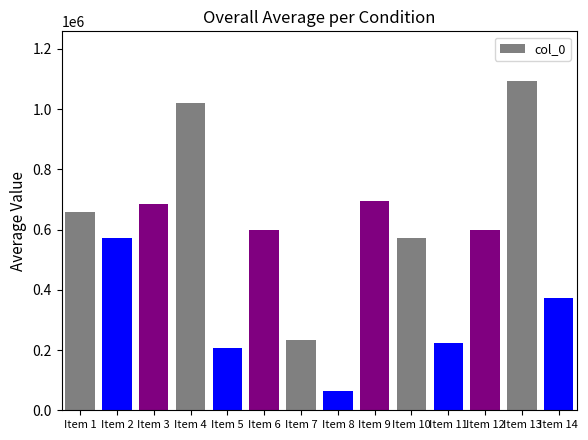

What is the minimum value shown in the chart?

64253